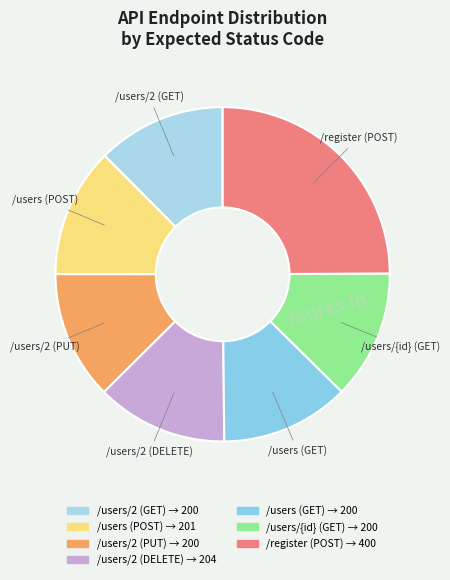

Which slice is the largest?

/register (POST)